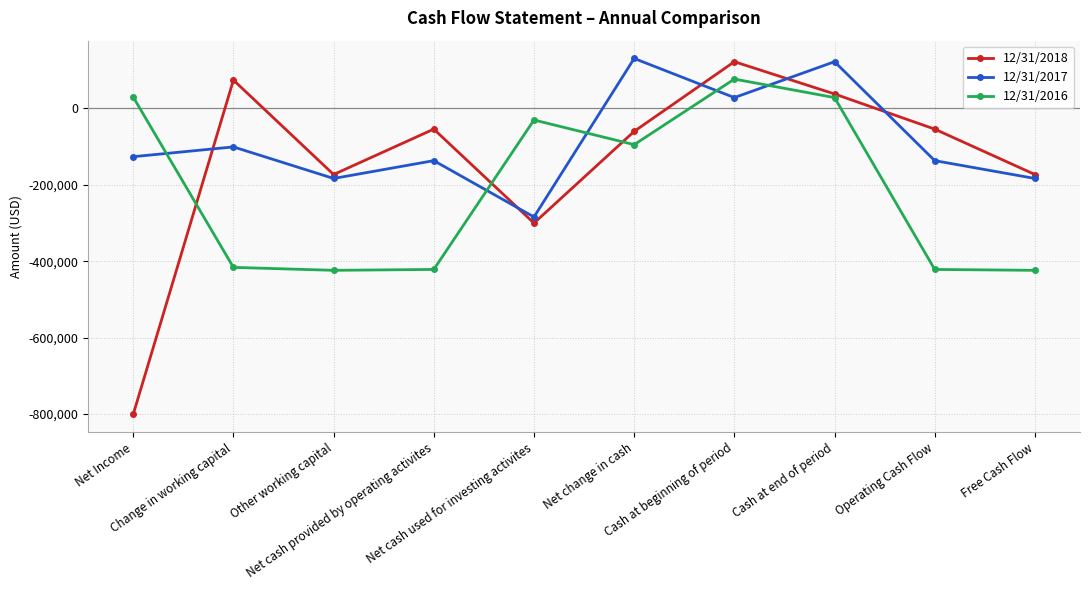

How many lines are shown in the chart?

3